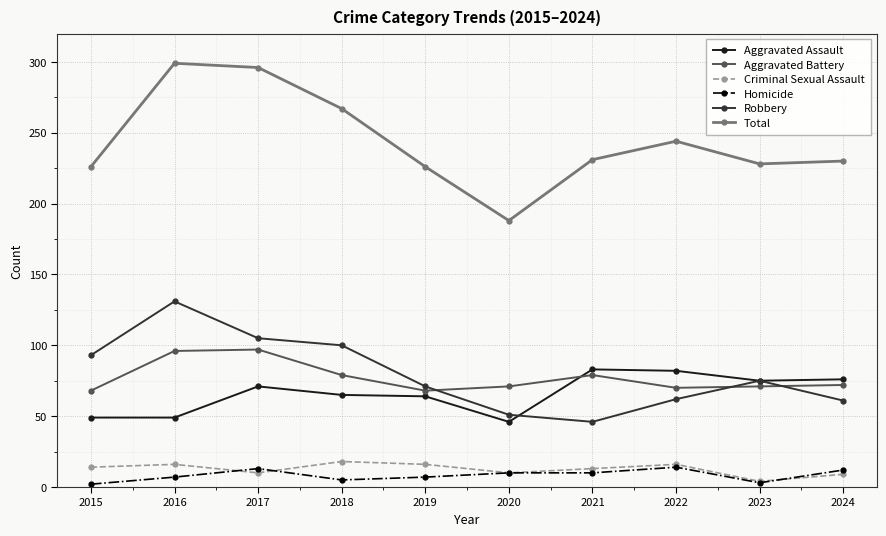

The value of Aggravated Battery at 2021 is 44. True or false?

False